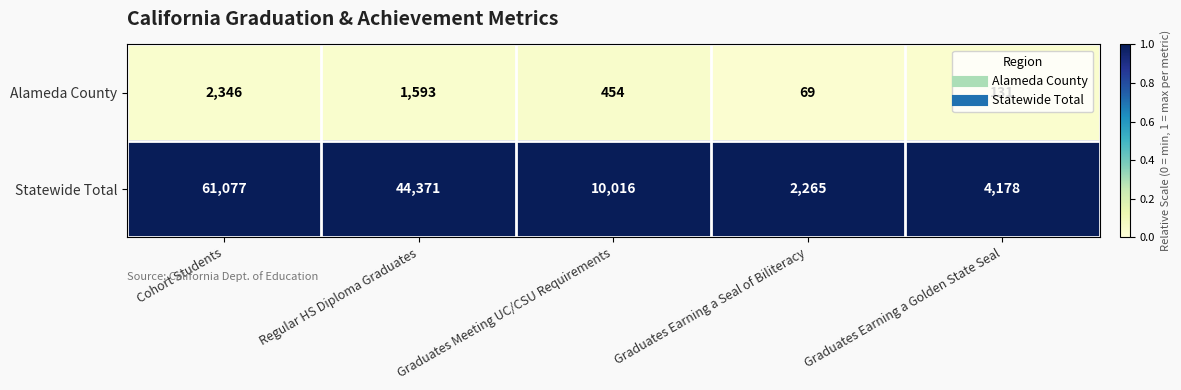

At which label is Statewide Total closest to 31671?

Regular HS Diploma Graduates